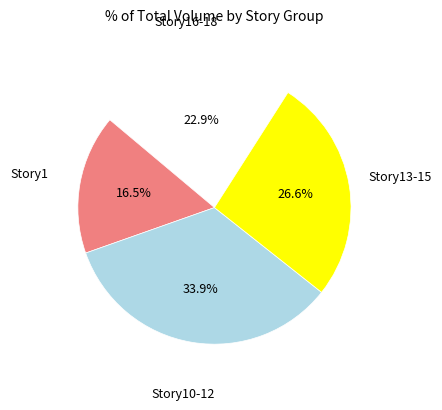

To the nearest percent, what is the difference between the largest and smallest slice percentages?

17%